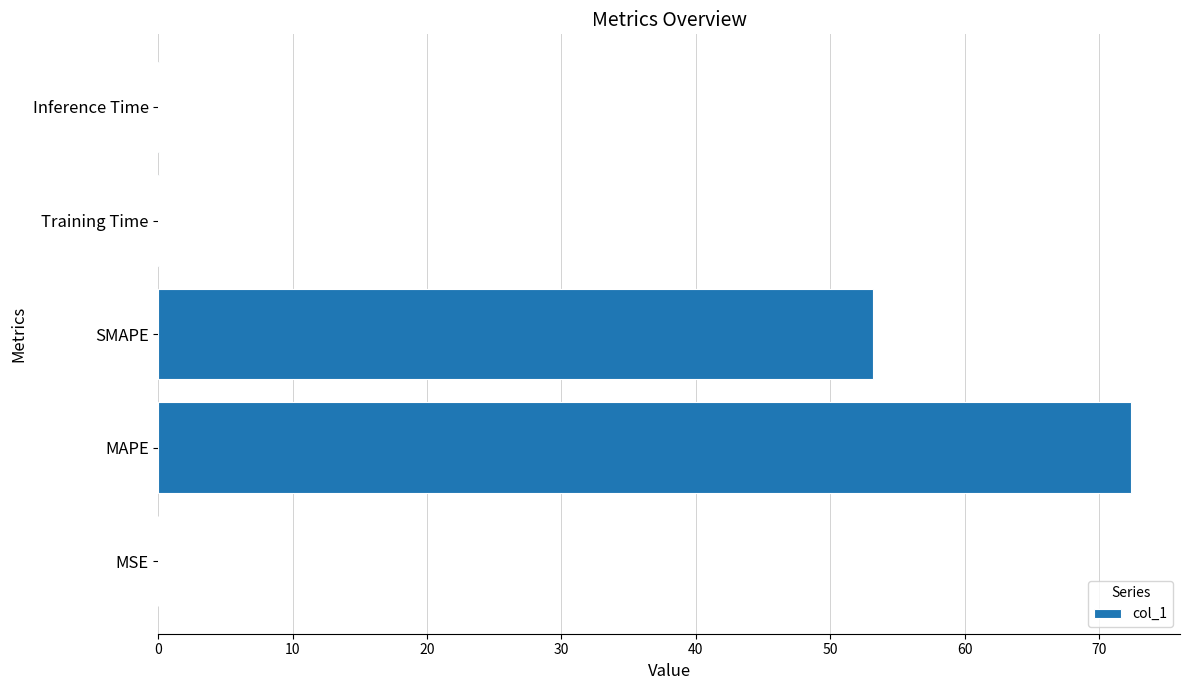

What is the average value?

25.1